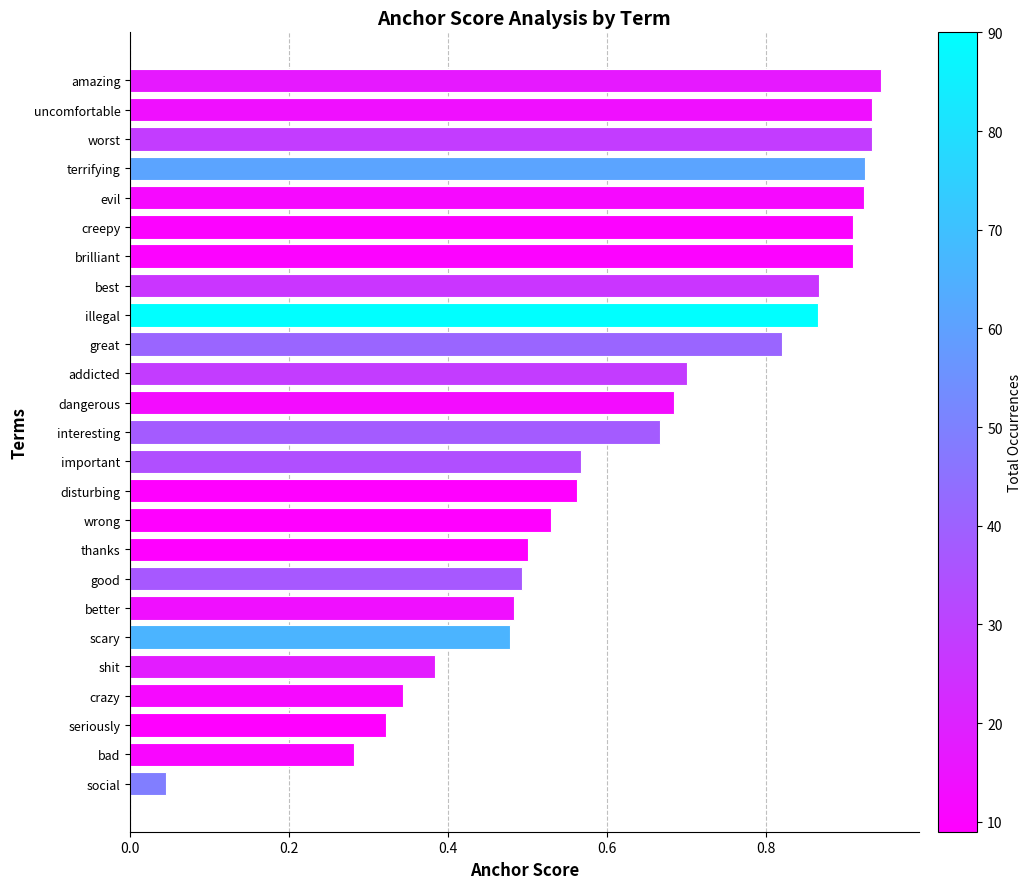

The chart shows a value of 0.9 at amazing. True or false?

True